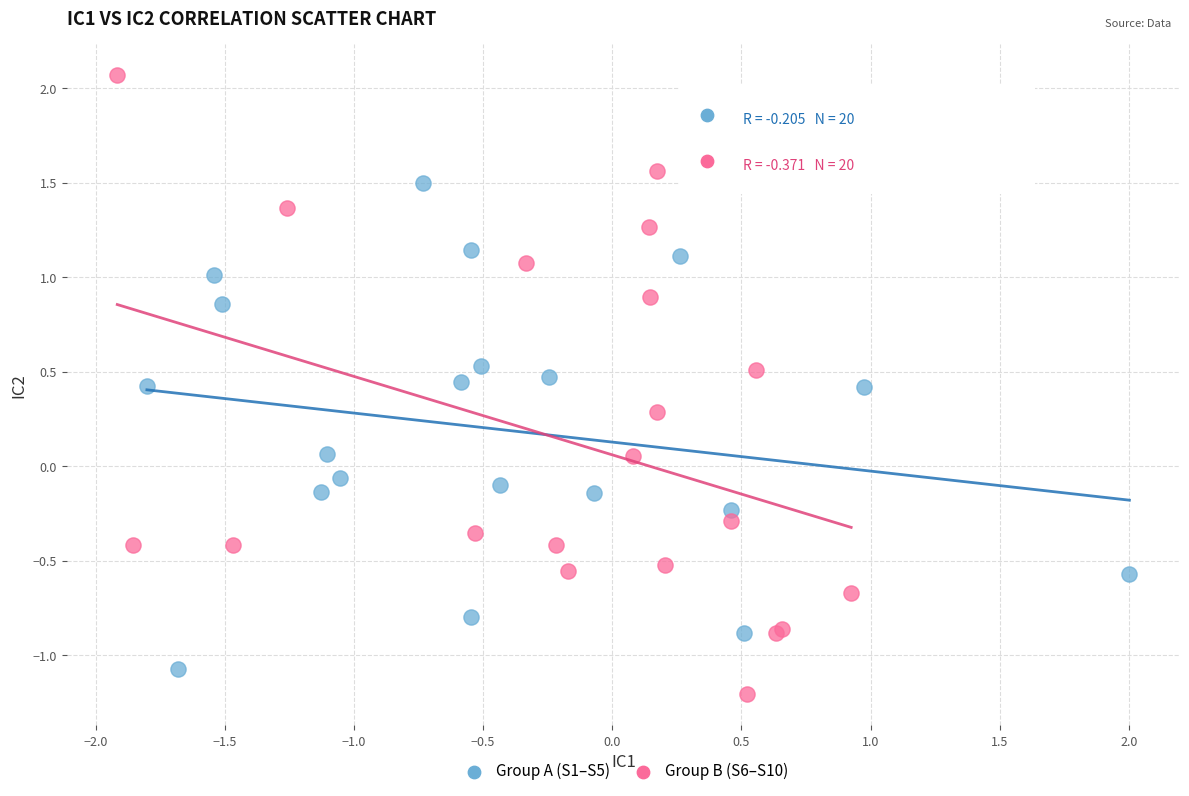

Which series has the widest spread of Y values?

Group B (S6–S10)